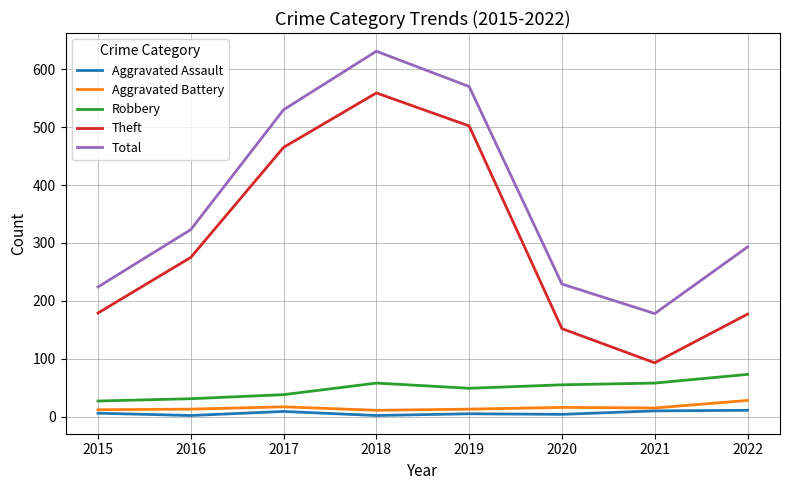

Is it true that Total equals 153 at 2020?

False